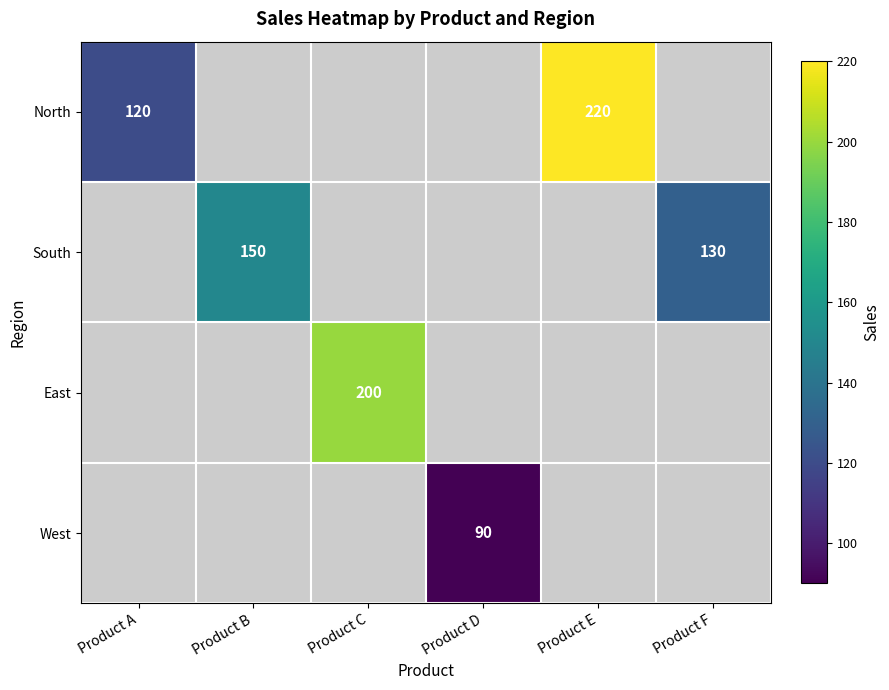

The value of North at Product E is 220. True or false?

True